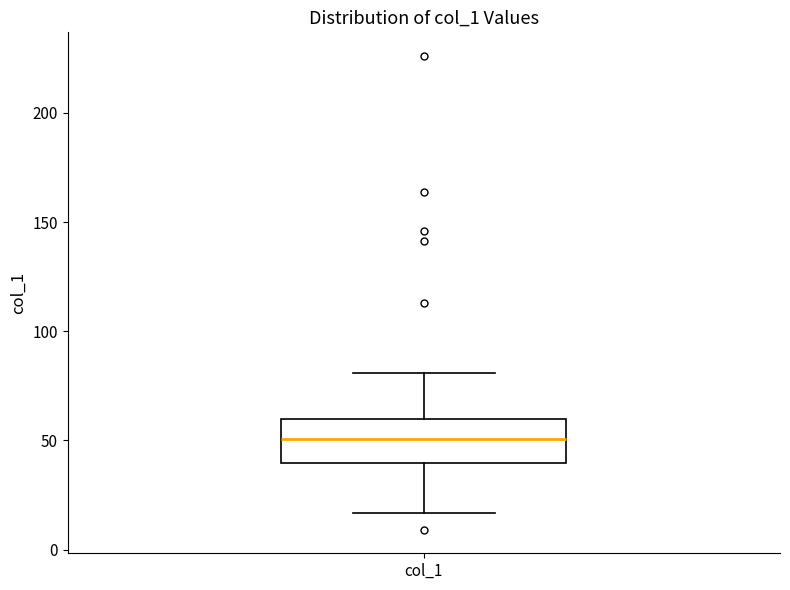

Where is the upper edge of the box for col_1 on the y-axis? The values are not printed on the chart, so give them approximately, as read against the axis.

60